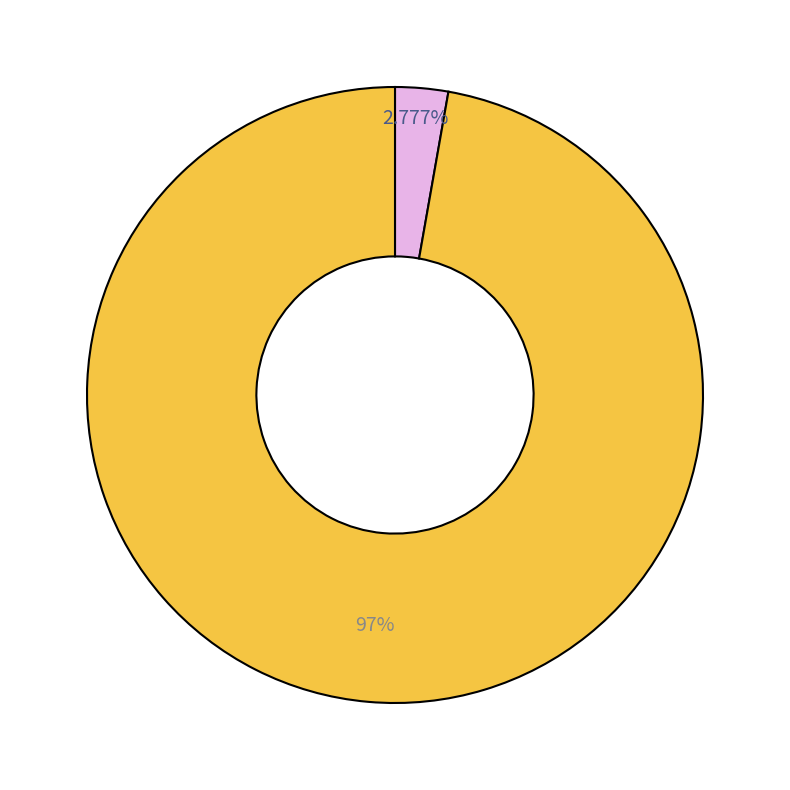

Is there a majority slice in this chart?

Yes